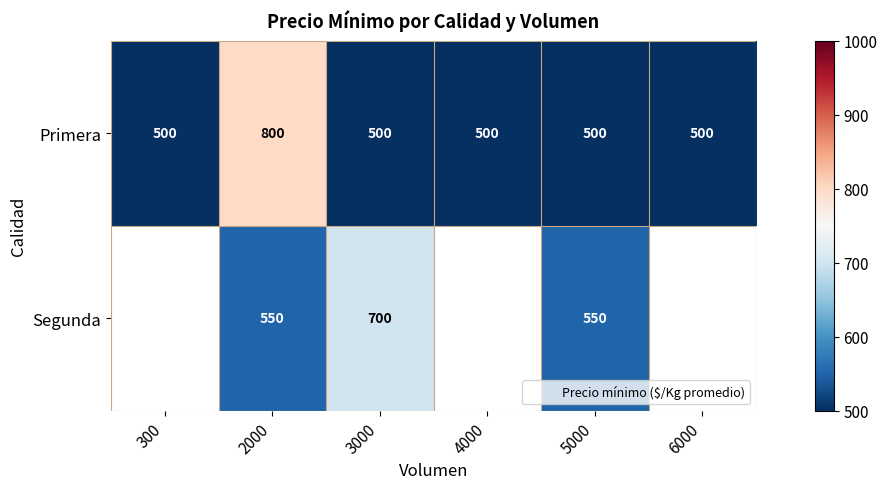

What is the difference between the maximum and minimum values in the Primera series?

300.0